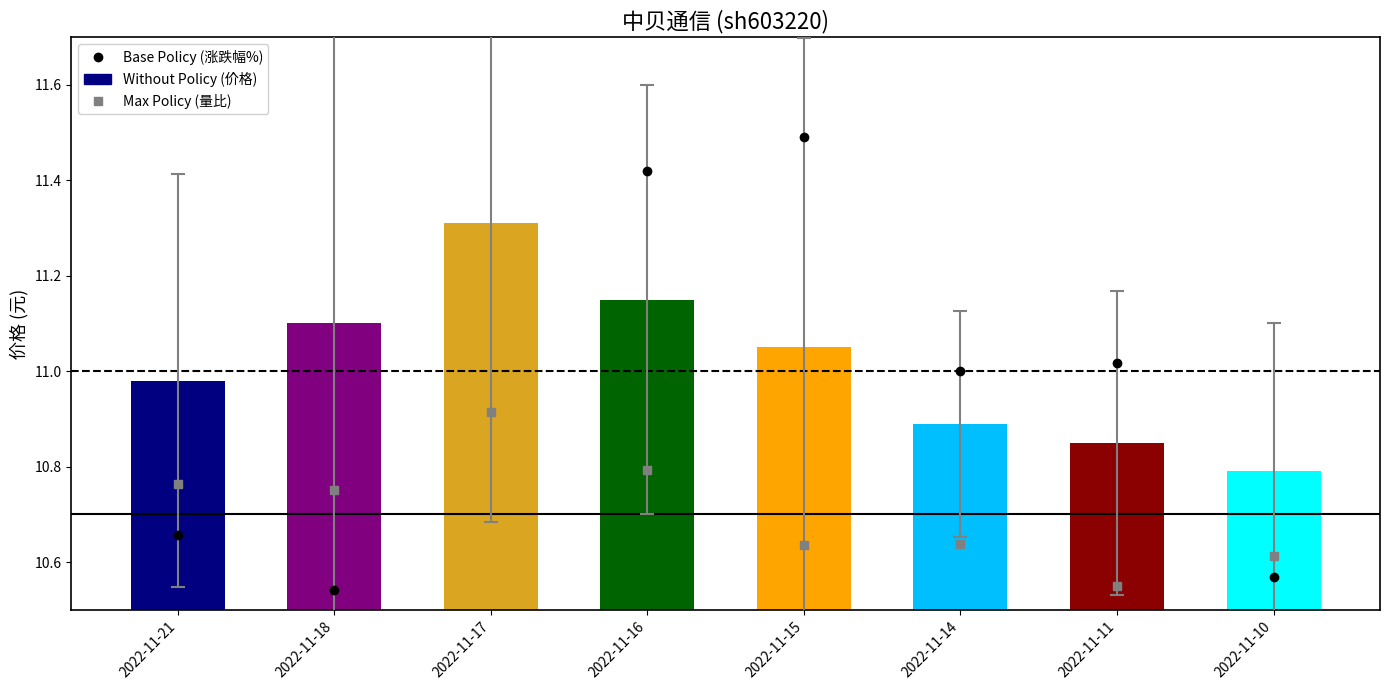

How many bars are there in total?

8